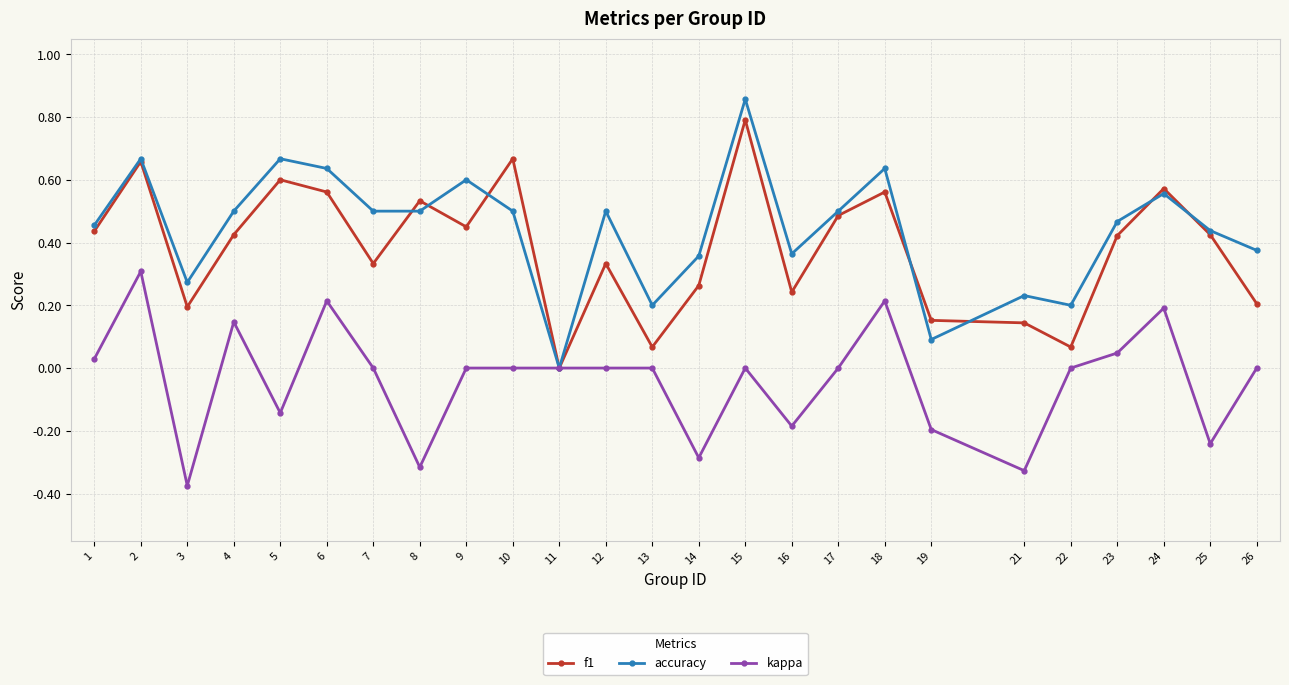

What are all the series names shown in the legend?

f1, accuracy, kappa